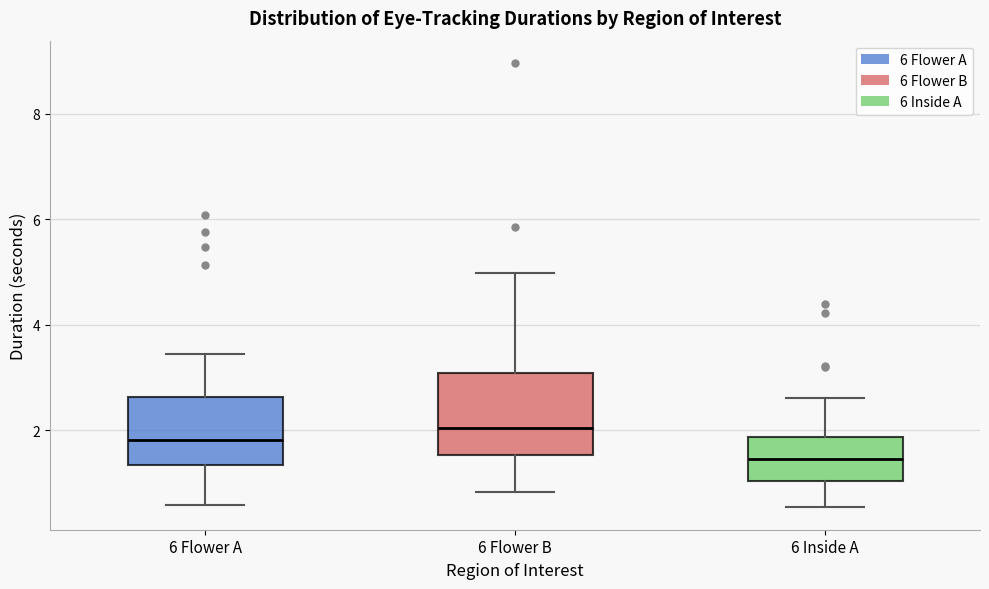

Comparing the boxes themselves (not the whiskers), which one is the tallest?

6 Flower B